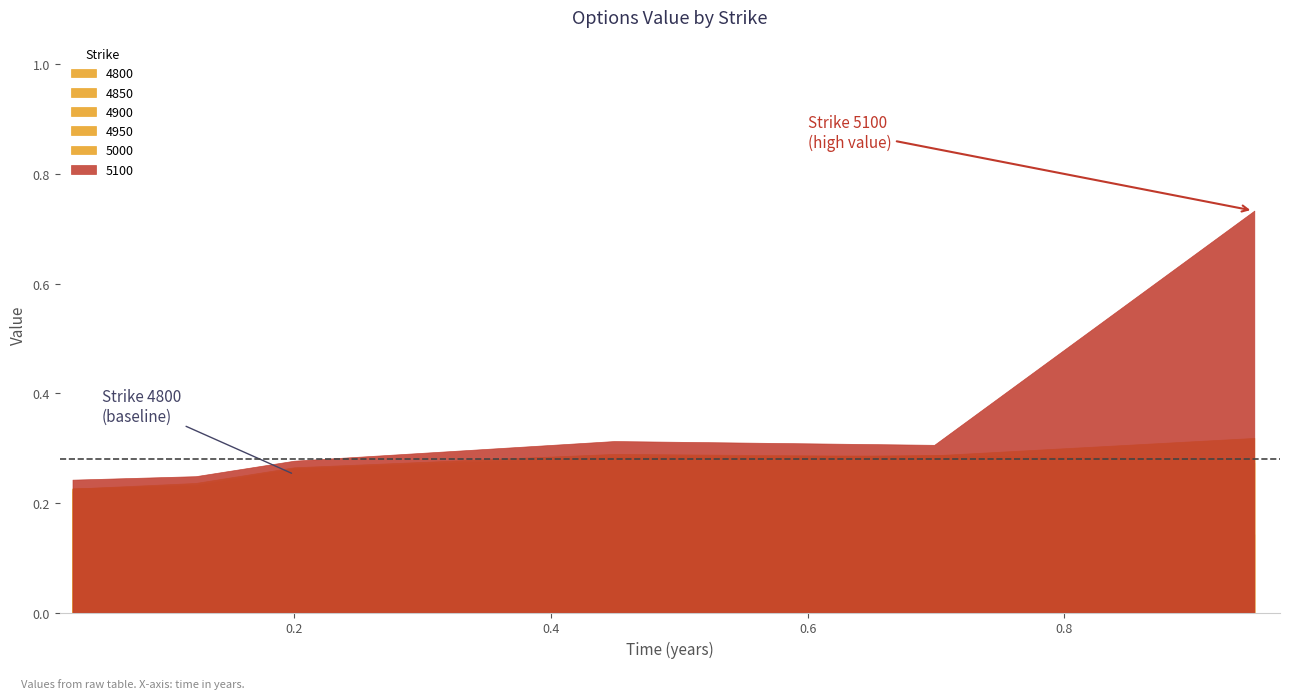

At which category does the chart reach its peak across all series?

5